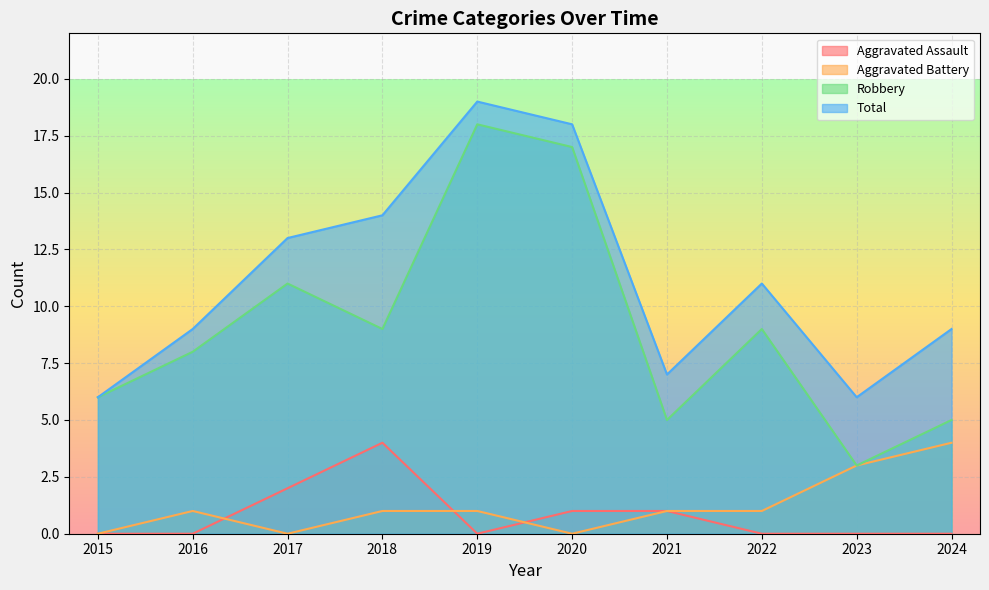

What is the maximum value shown in the chart?

19